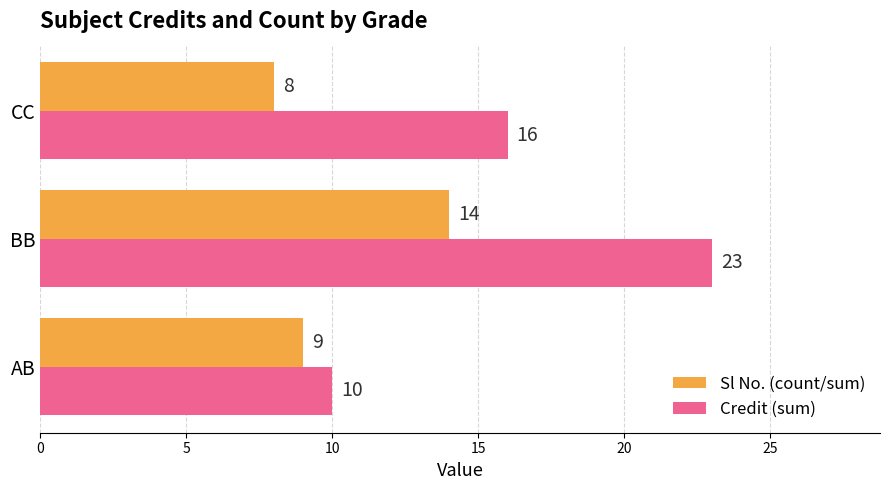

How many distinct data groups are displayed?

2